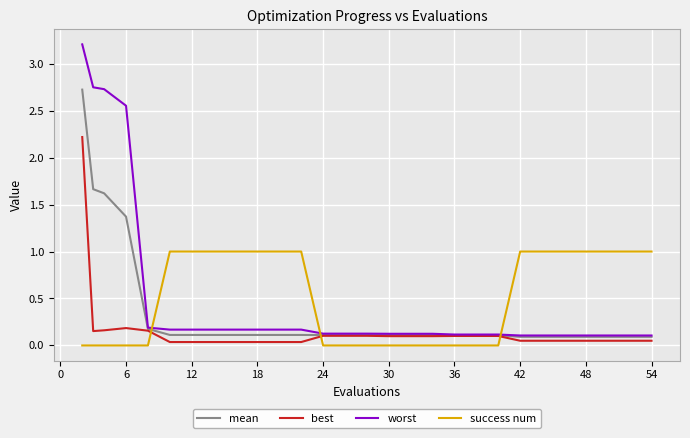

Which series has the largest total across all categories?

worst